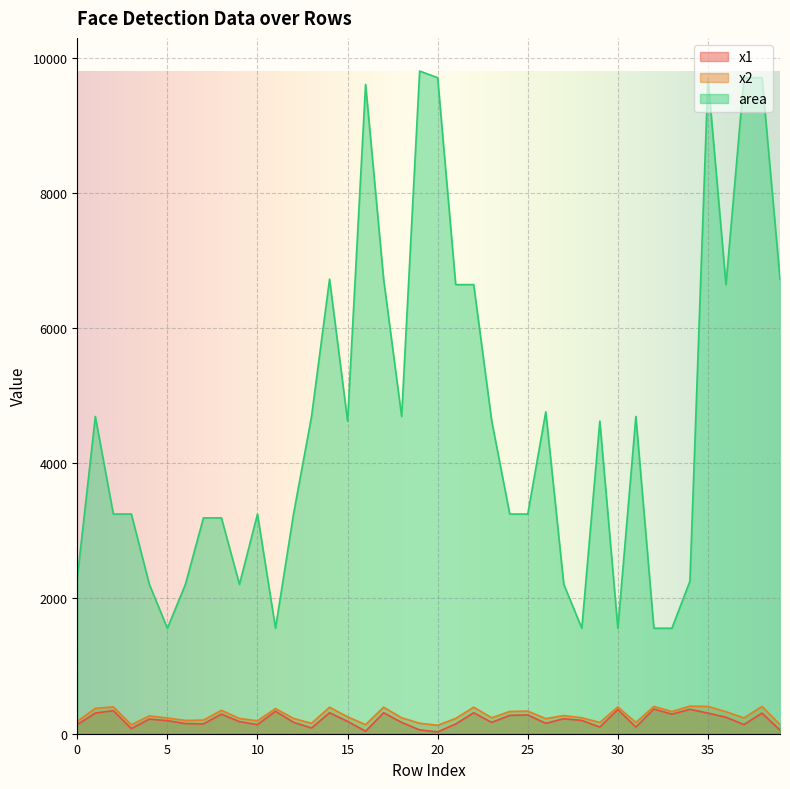

How many data points in x1 are less than 193?

20